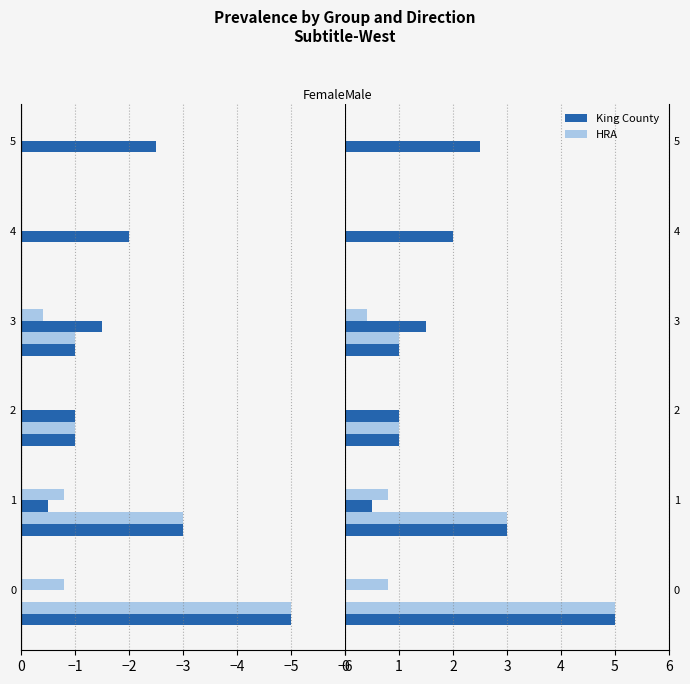

Between 0 and 4, which series saw the biggest shift?

King County